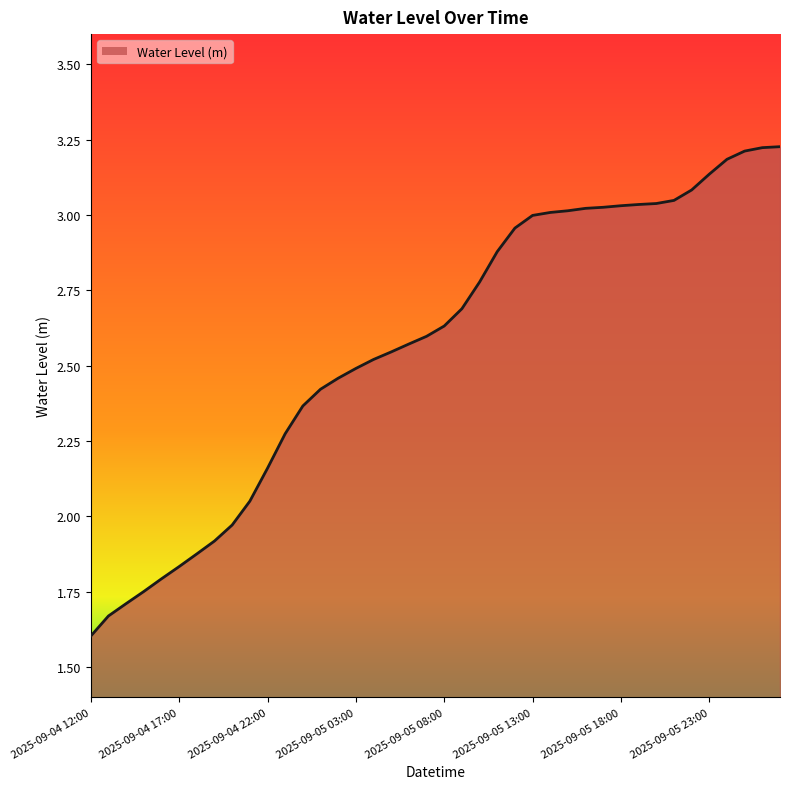

What is the difference between the maximum and minimum values?

1.6